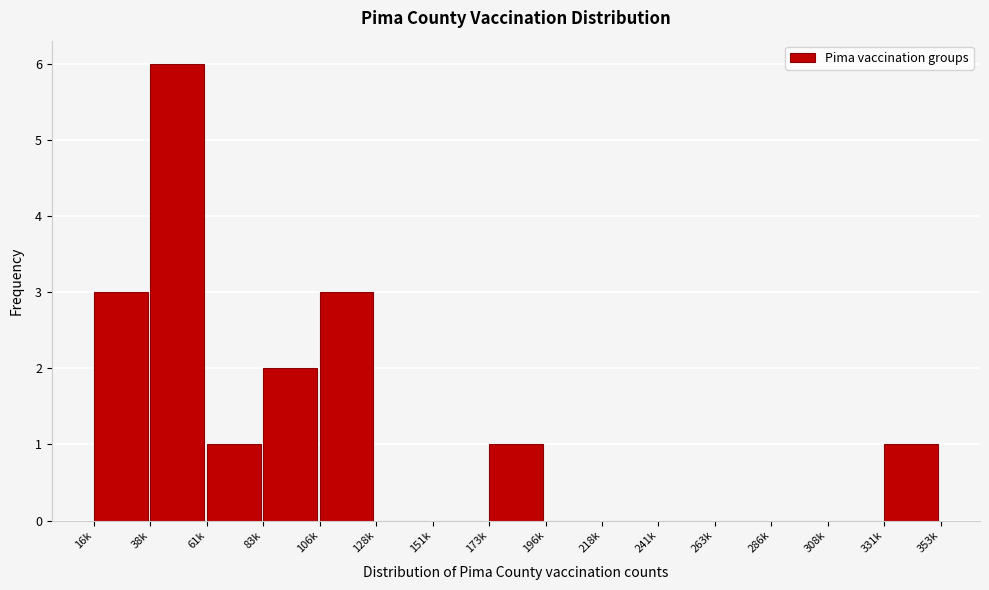

Reading left to right, transcribe all the data shown in this chart.

16k=3	38k=6	61k=1	83k=2	106k=3	128k=0	151k=0	173k=1	196k=0	218k=0	241k=0	263k=0	286k=0	308k=0	331k=1